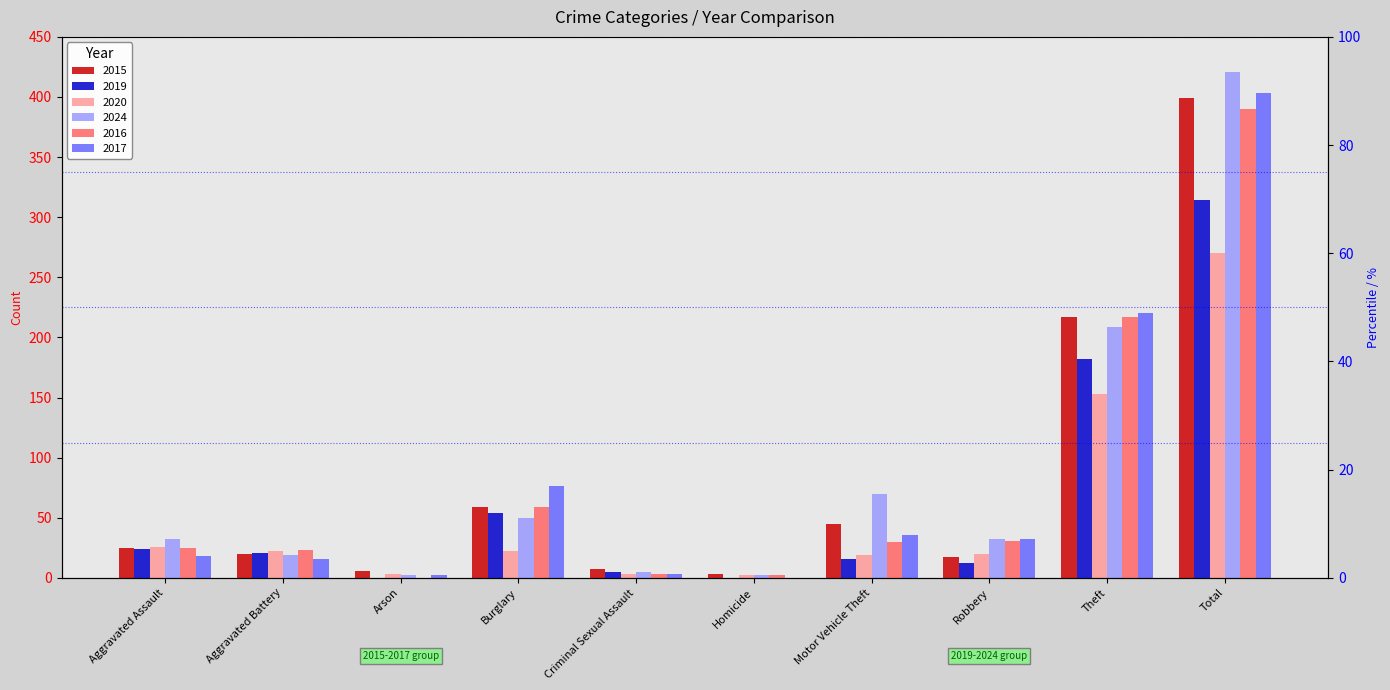

Is it true that 2020 equals 3 at Criminal Sexual Assault?

True